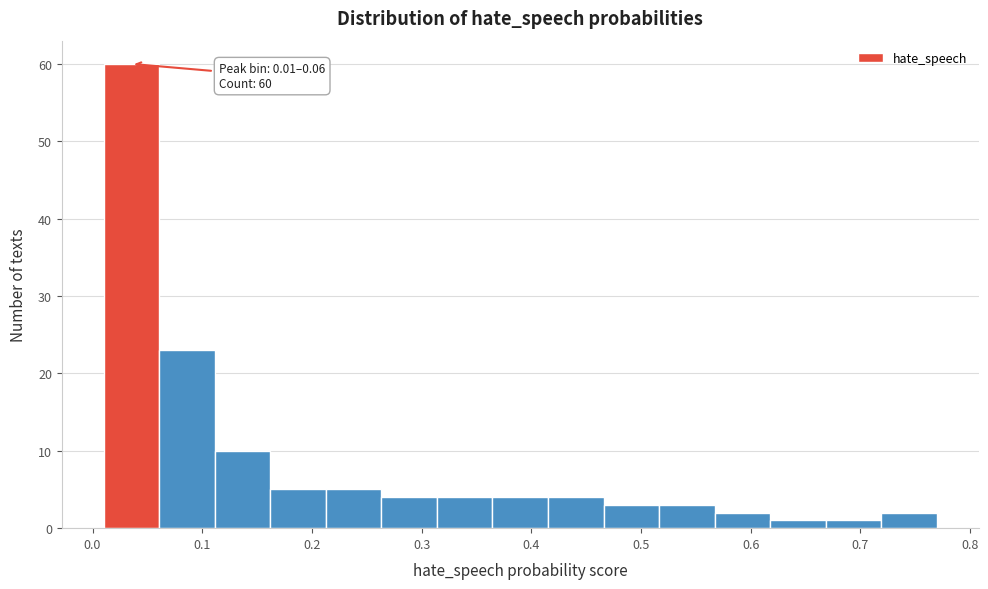

Over which range of the x-axis is the bar tallest?

0.01 to 0.06